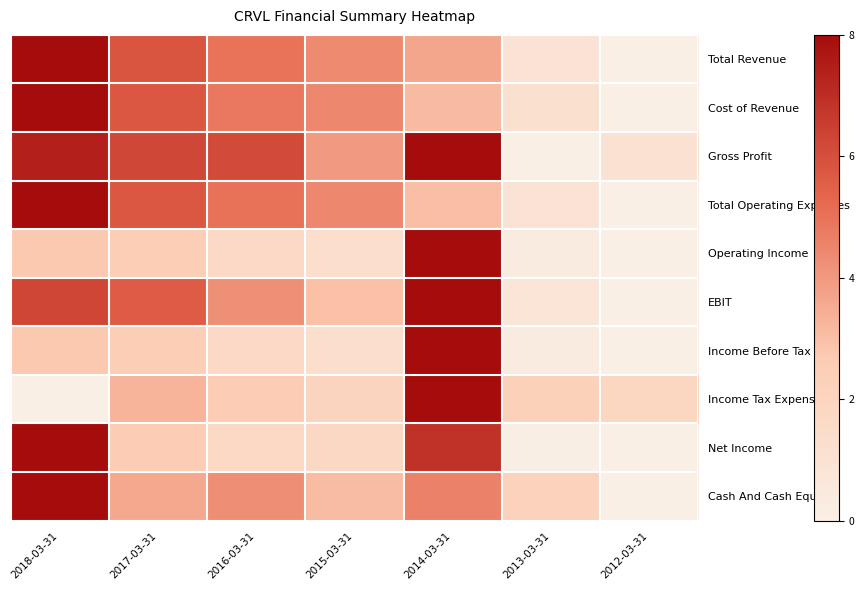

Between 2018-03-31 and 2014-03-31, which series saw the biggest shift?

Income Tax Expense